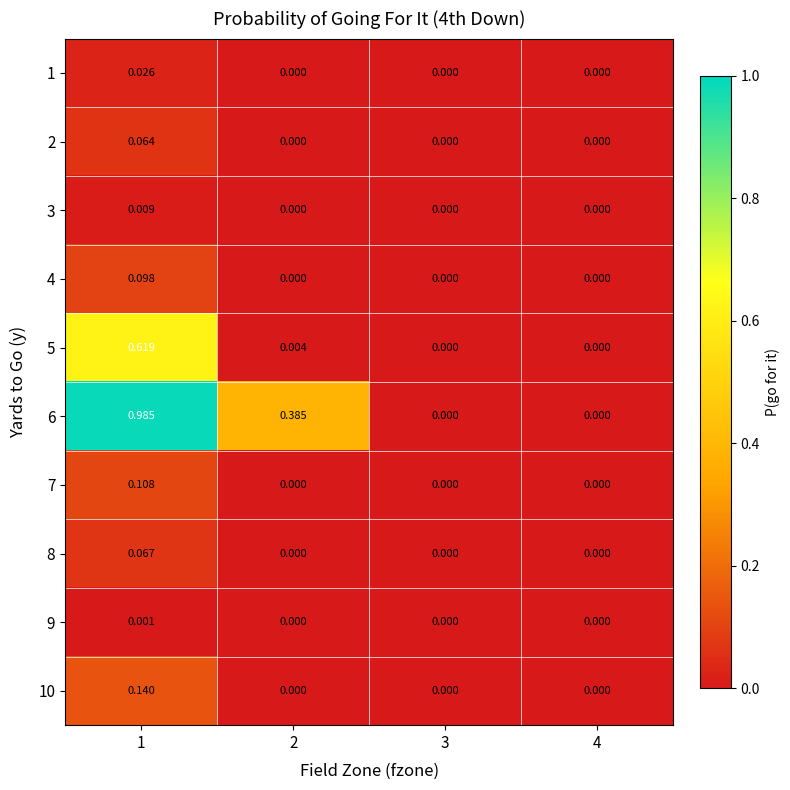

How many data points does each series have?

4